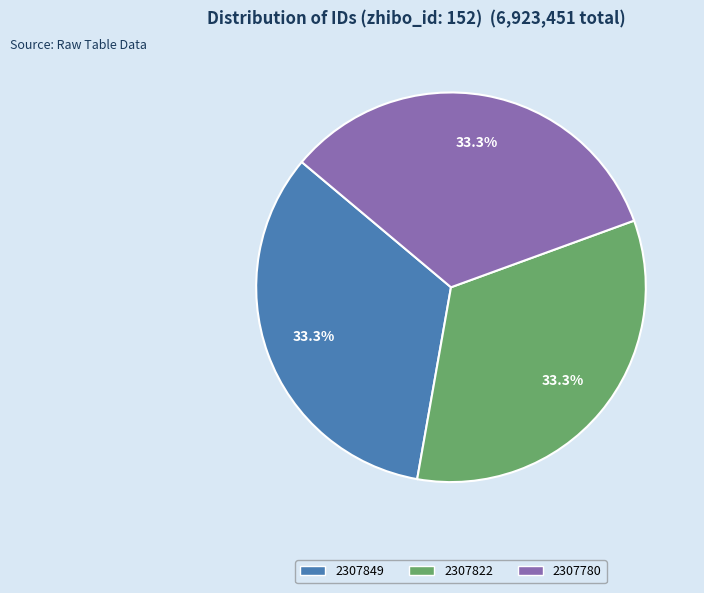

Count the number of slices in the pie.

3